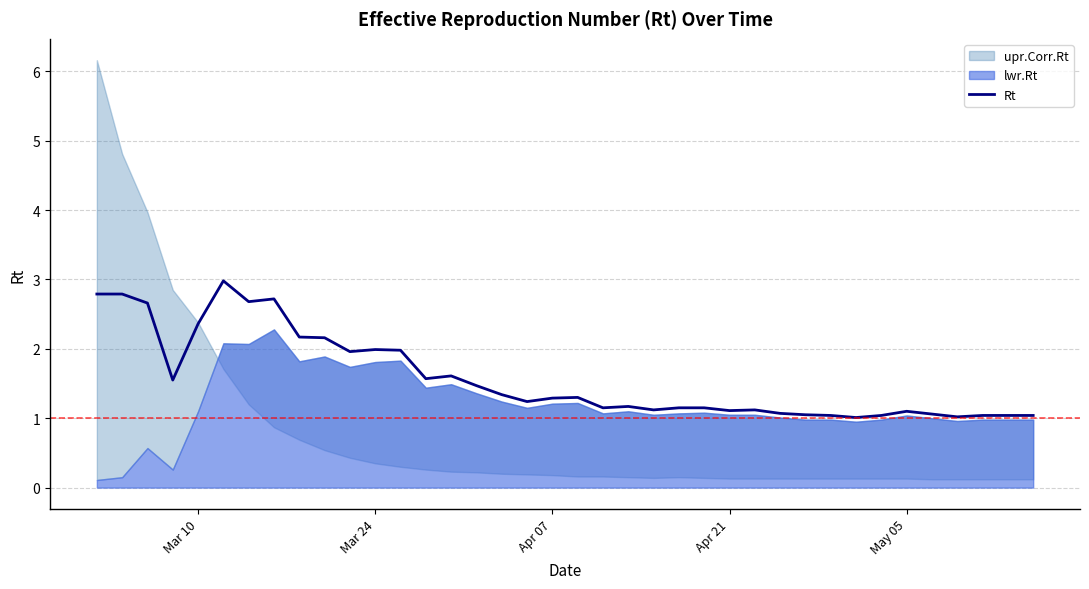

Is it true that Rt equals 1.1 at Apr 21?

True